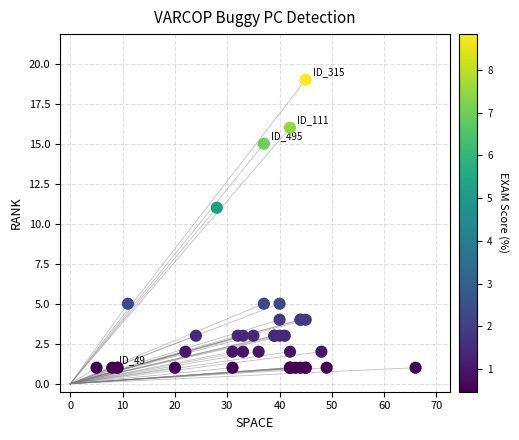

What Y value in the scatter plot is closest to 10?

11